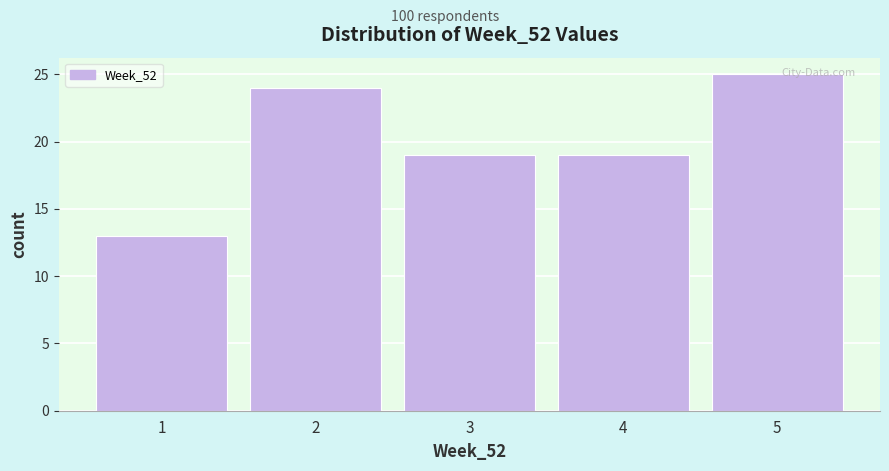

Reading left to right, list every bar in this chart as the range it spans on the x-axis followed by its height. The values are not printed on the chart, so give them approximately, as read against the axis.

0.5 to 1.5: 13
1.5 to 2.5: 24
2.5 to 3.5: 19
3.5 to 4.5: 19
4.5 to 5.5: 25